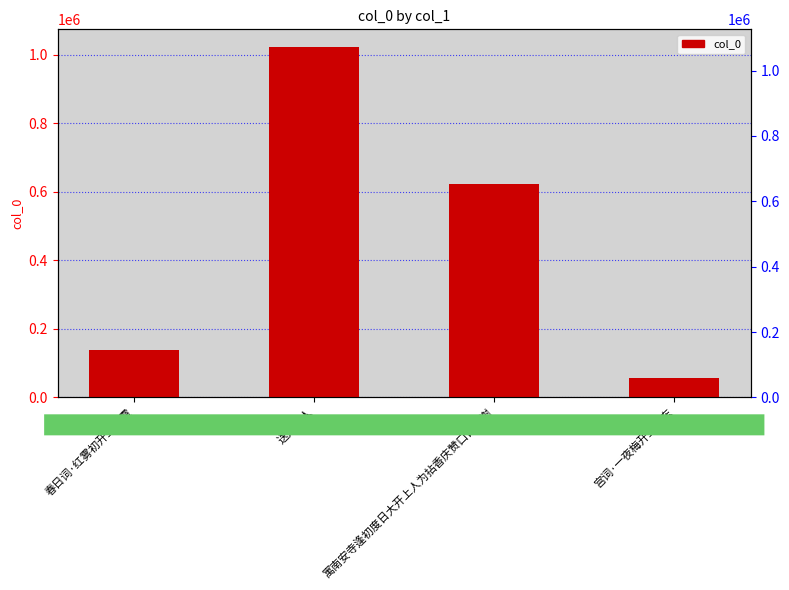

What is the label of the 3rd bar from the right?

送开上人